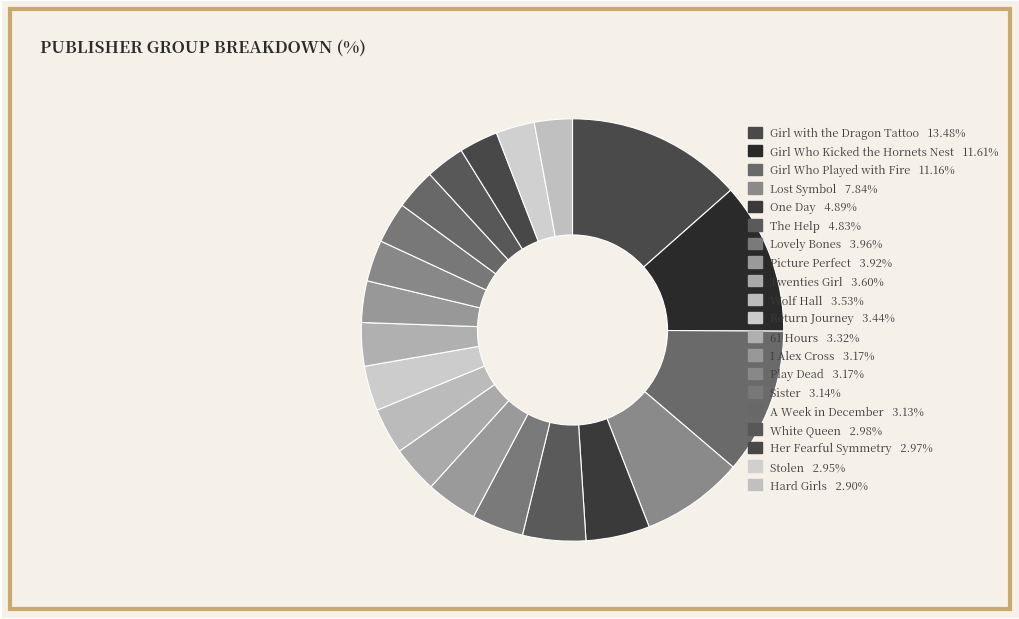

Count the number of slices in the pie.

20